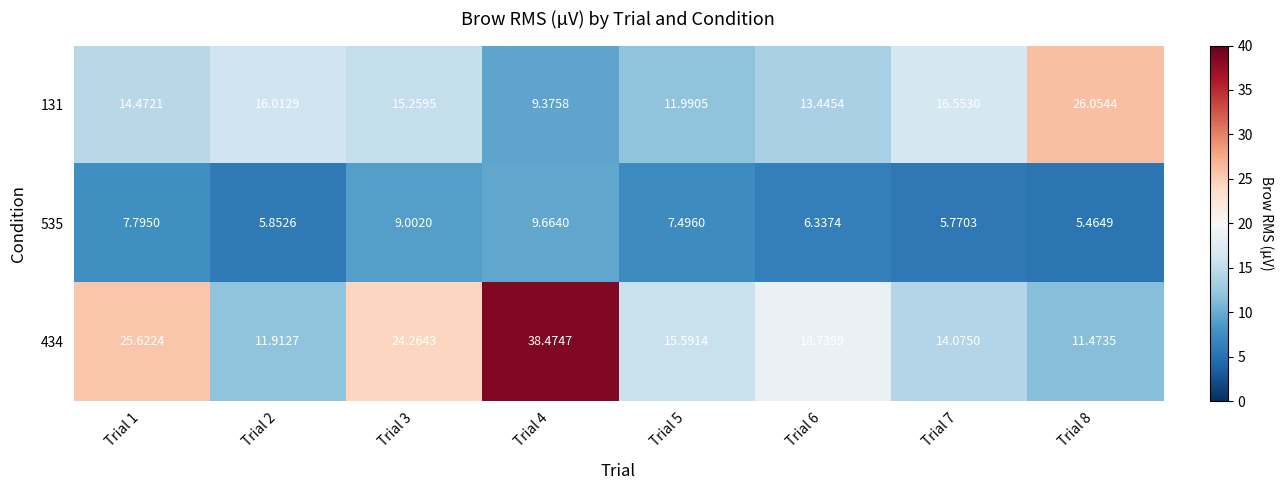

Which series has the largest total across all categories?

434